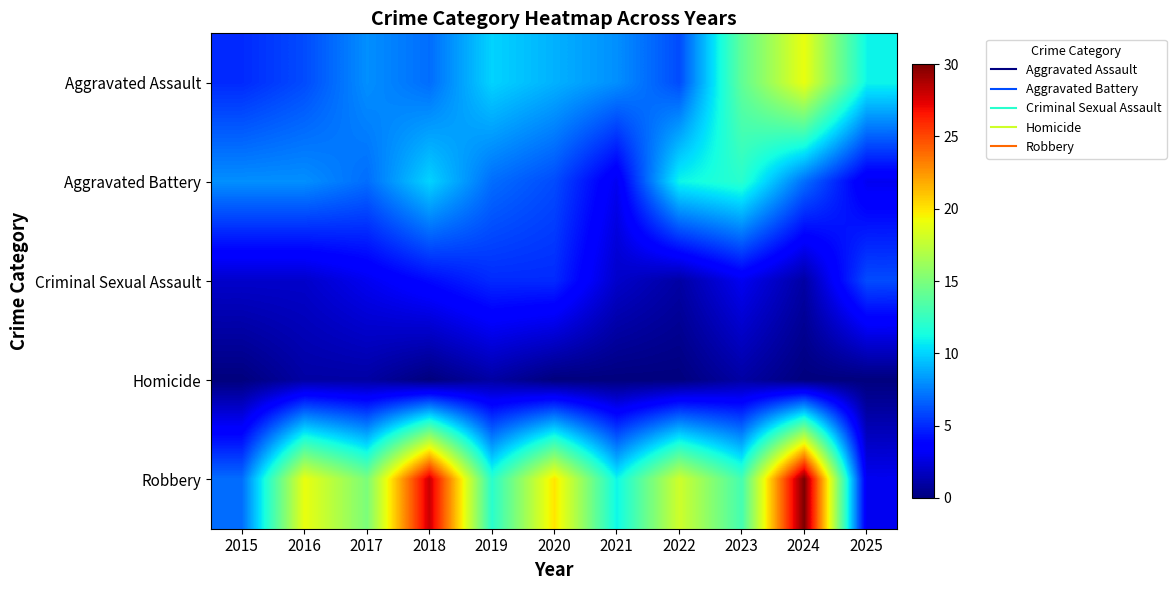

Between 2015 and 2016, which series saw the biggest shift?

Robbery